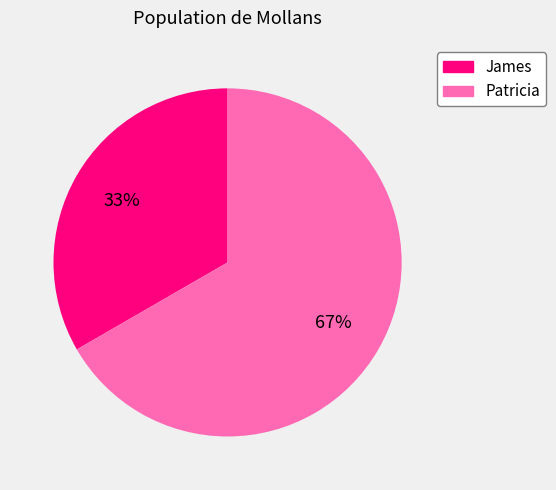

What is the largest slice in the pie chart?

Patricia